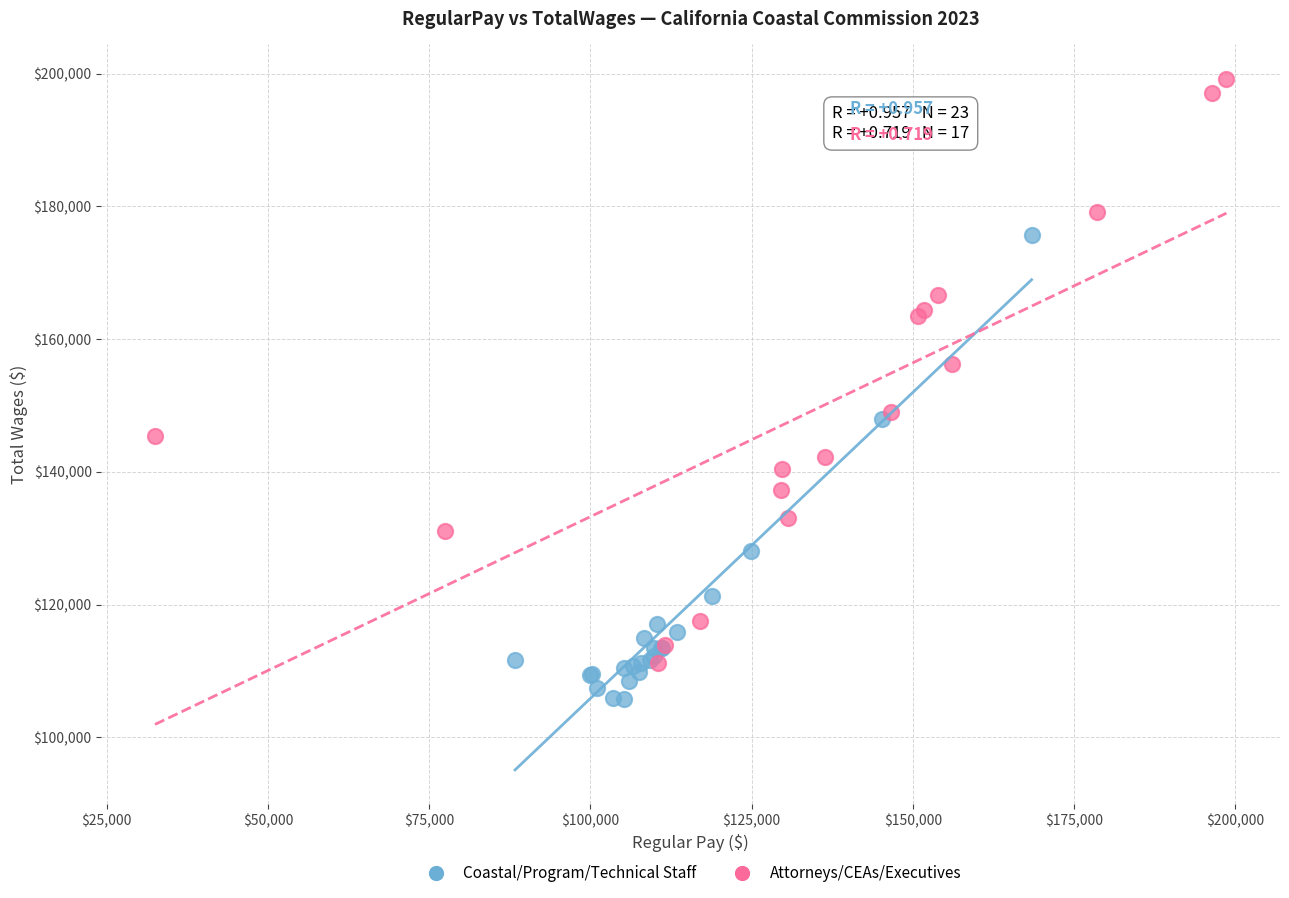

Which series has the largest Y range (max minus min)?

Attorneys/CEAs/Executives